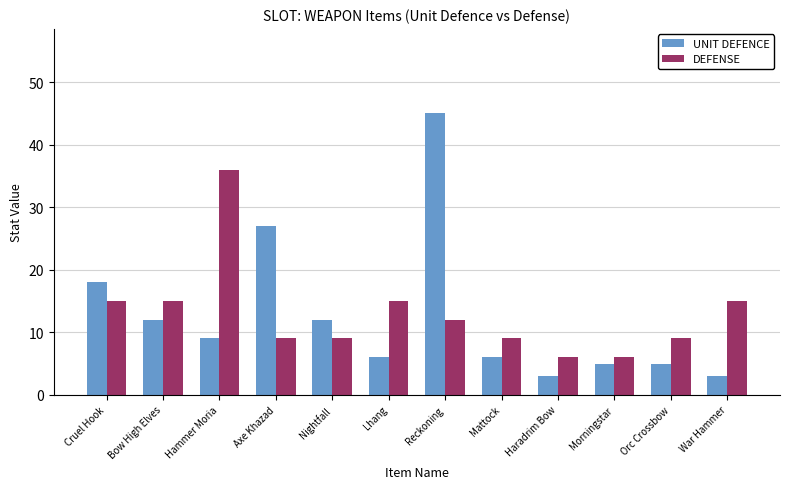

Which series changed the most between Bow High Elves and Axe Khazad?

UNIT DEFENCE